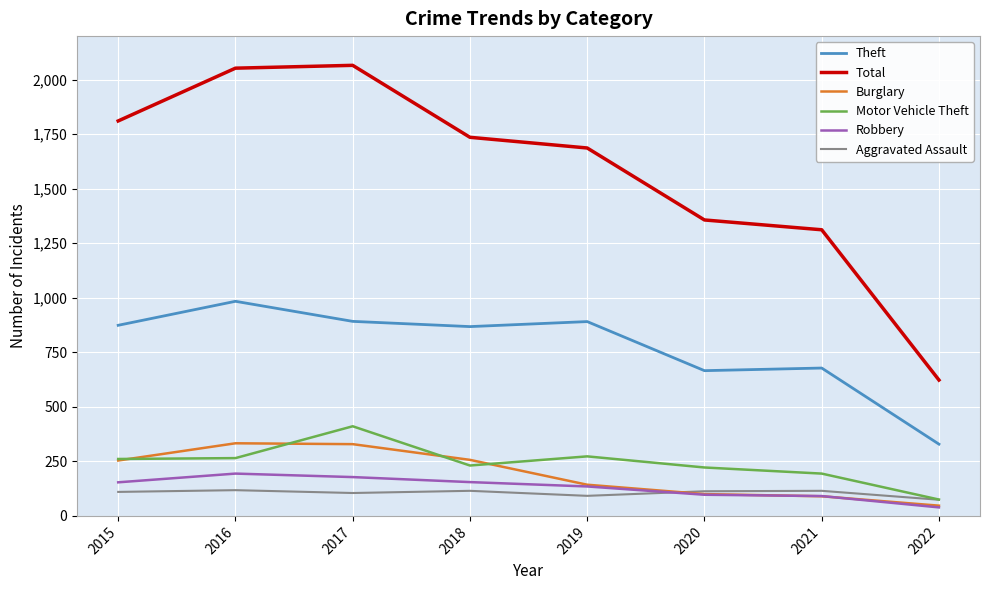

The Robbery series shows 135 at 2019. True or false?

True